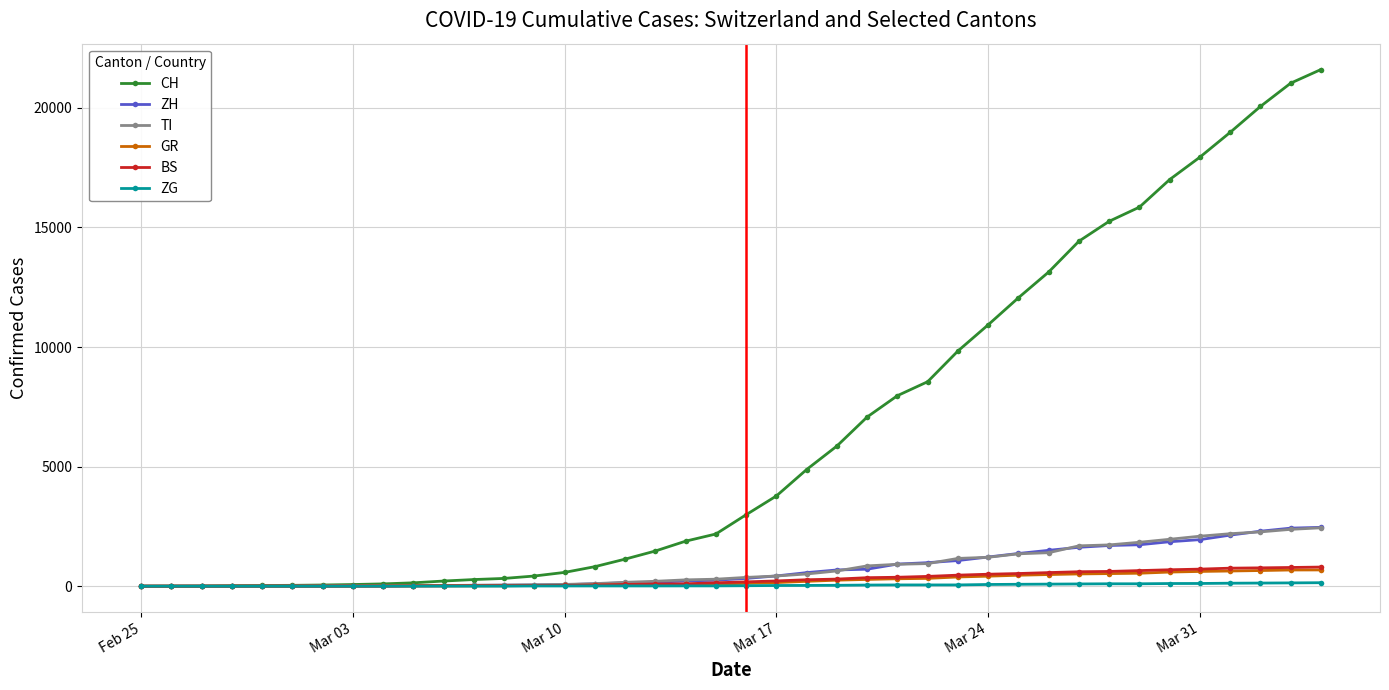

How many series are shown in this chart?

6